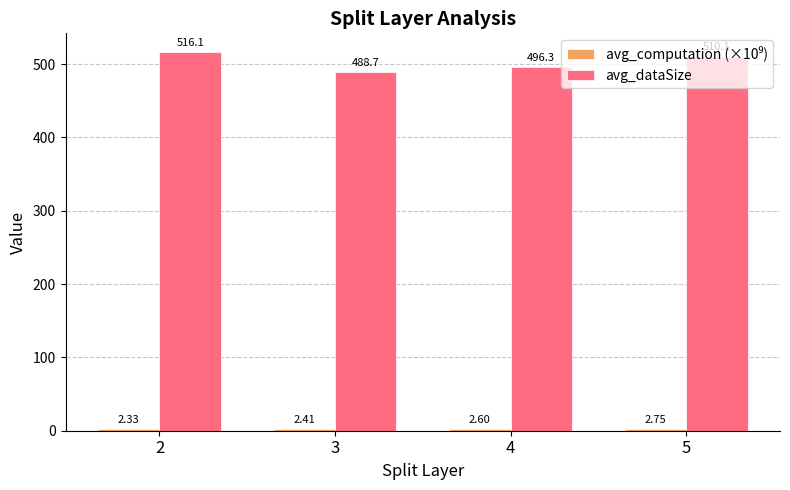

What is the average value of the avg_dataSize series?

502.8